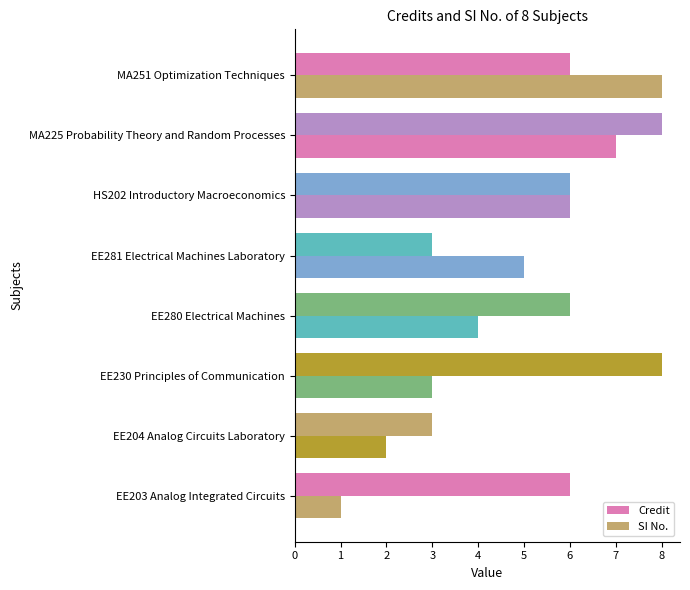

How many series are shown in this chart?

2